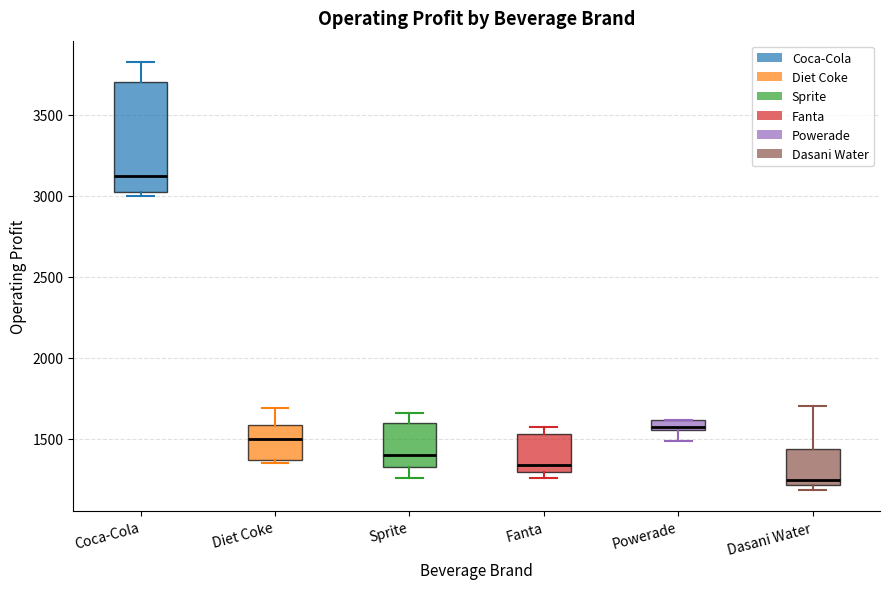

Which box has the highest median line?

Coca-Cola